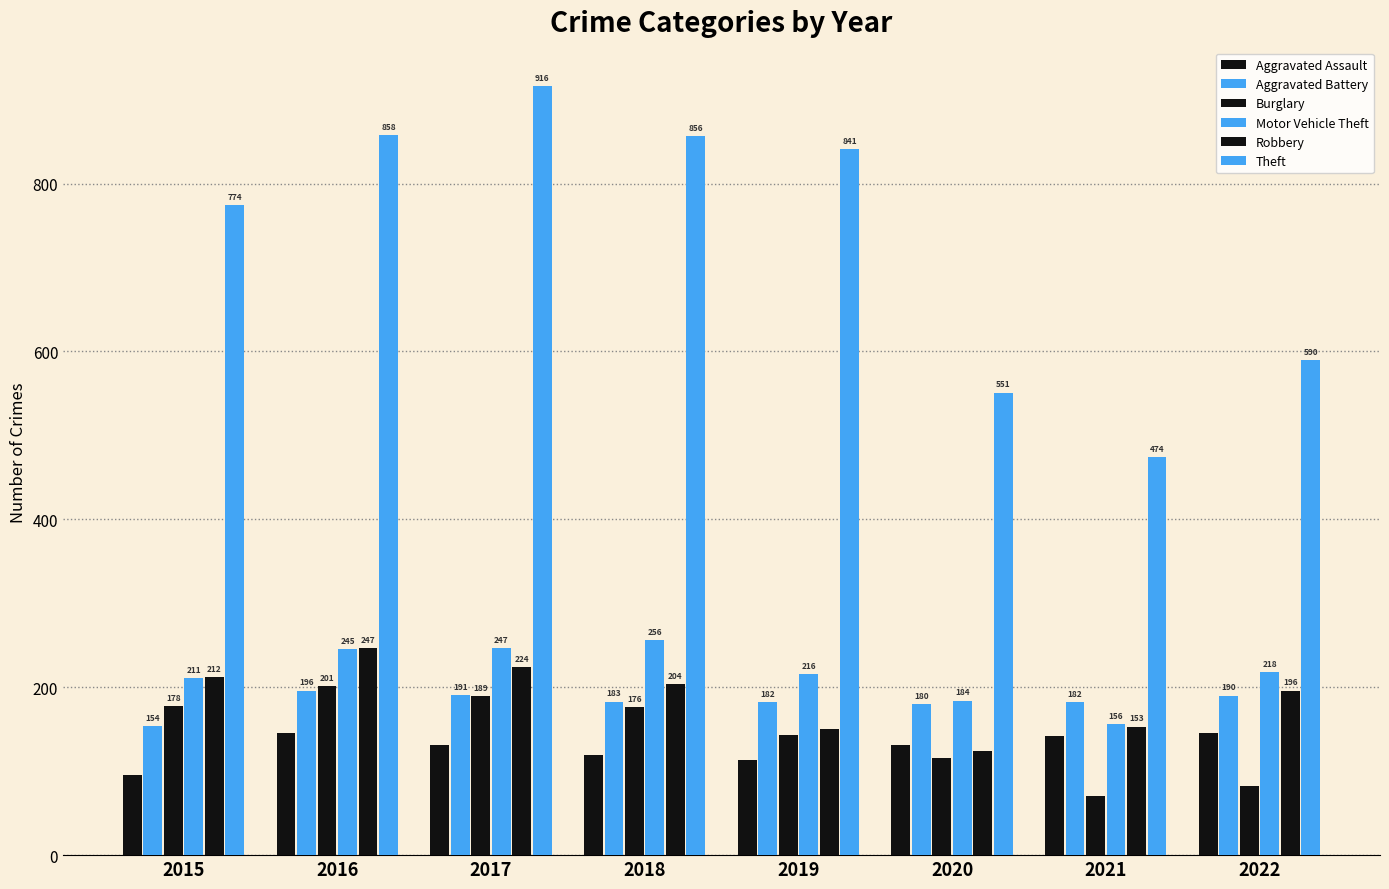

How many values in the Theft series are below 841?

4